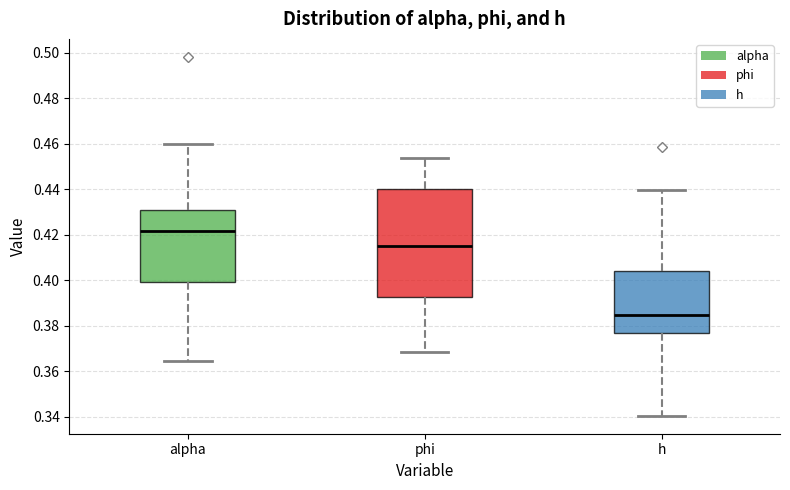

Where does the lower whisker of the box for h end on the y-axis? The values are not printed on the chart, so give them approximately, as read against the axis.

0.340